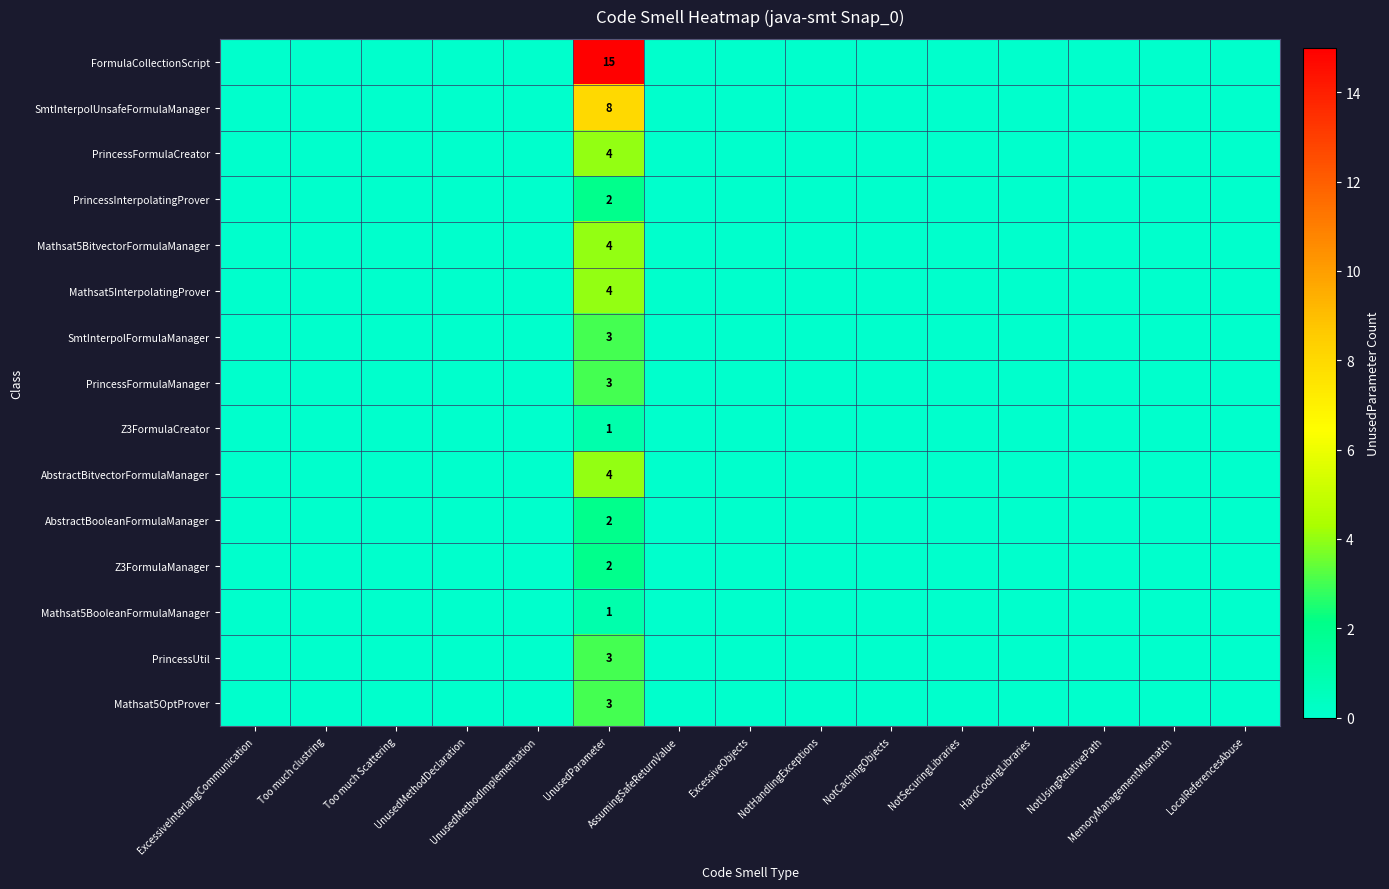

At which category is the sum across all series the highest?

UnusedParameter